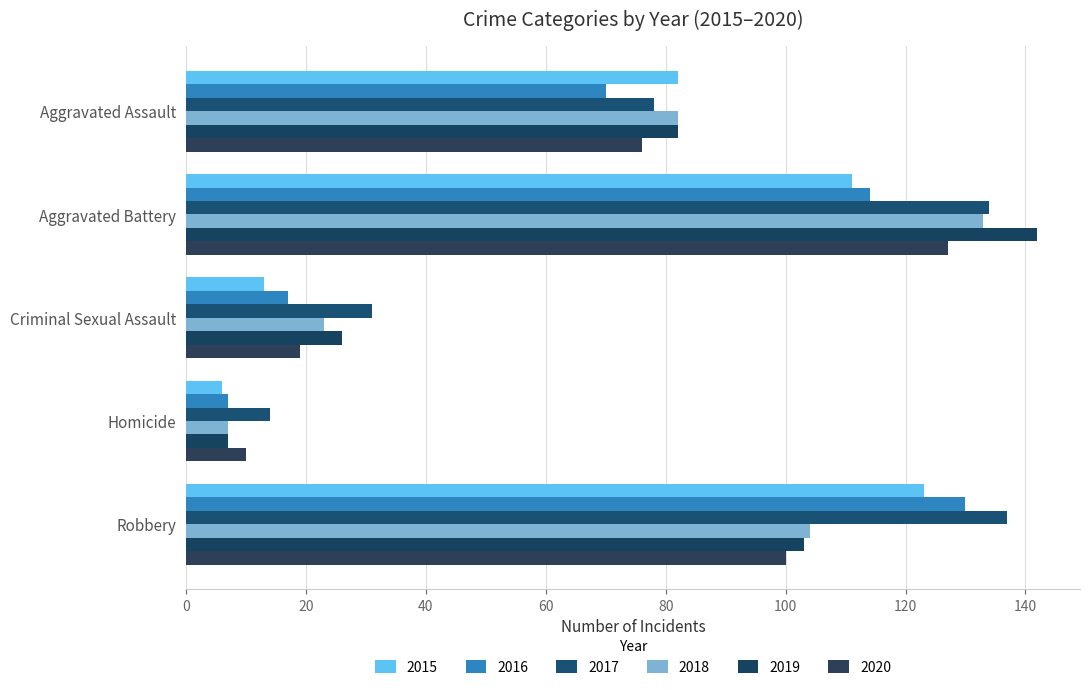

What is the difference between the second highest and second lowest values in the 2015 series?

98